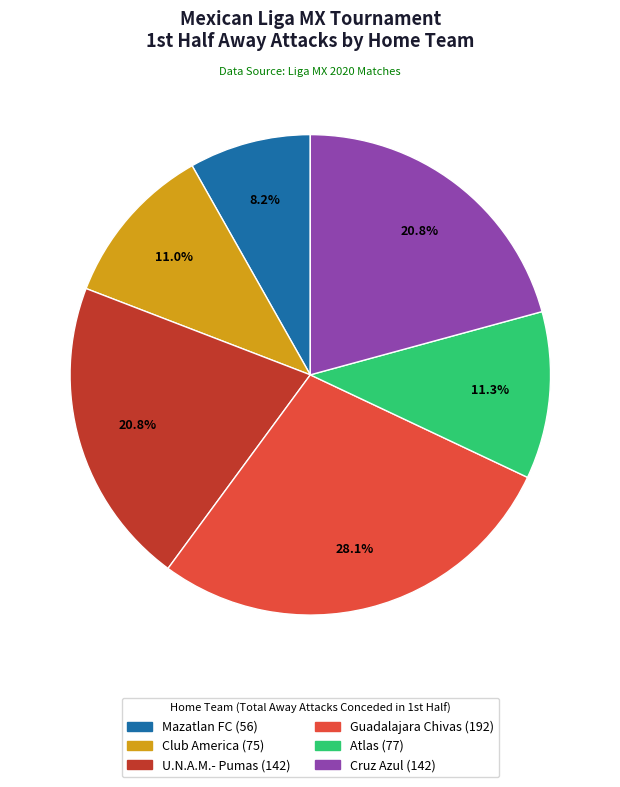

Is there a majority slice in this chart?

No